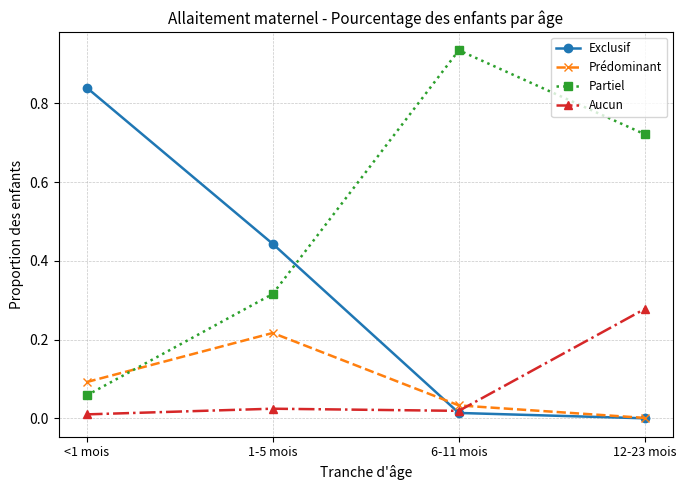

The value of Partiel at <1 mois is 0.1. True or false?

True